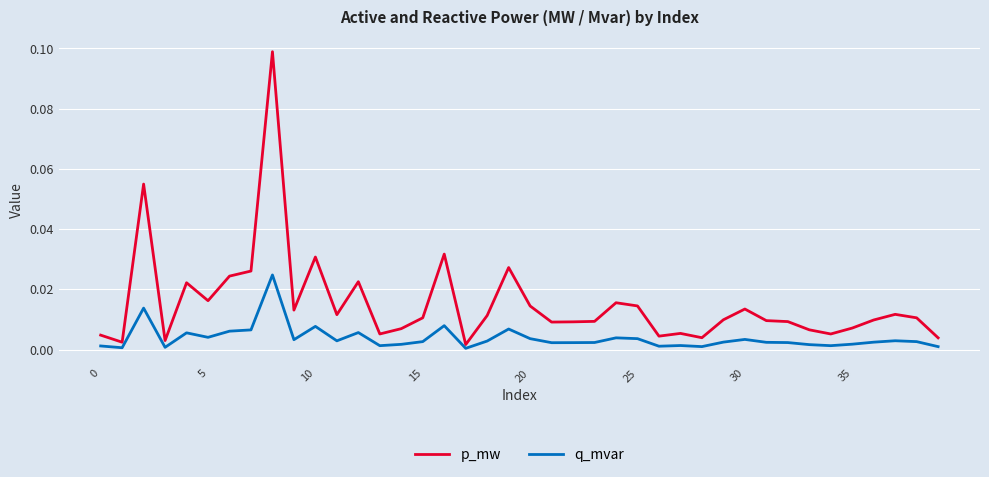

True or false: p_mw and q_mvar intersect in this chart.

False